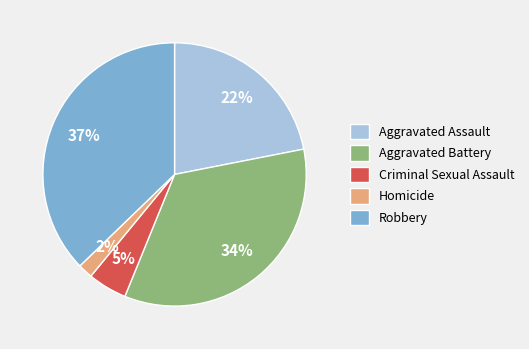

How many slices are in this pie chart?

5